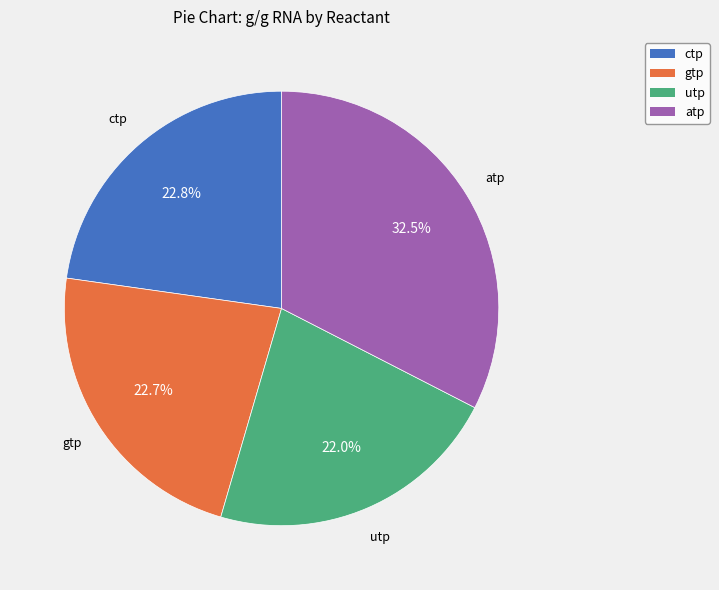

Is gtp the majority of the pie?

No